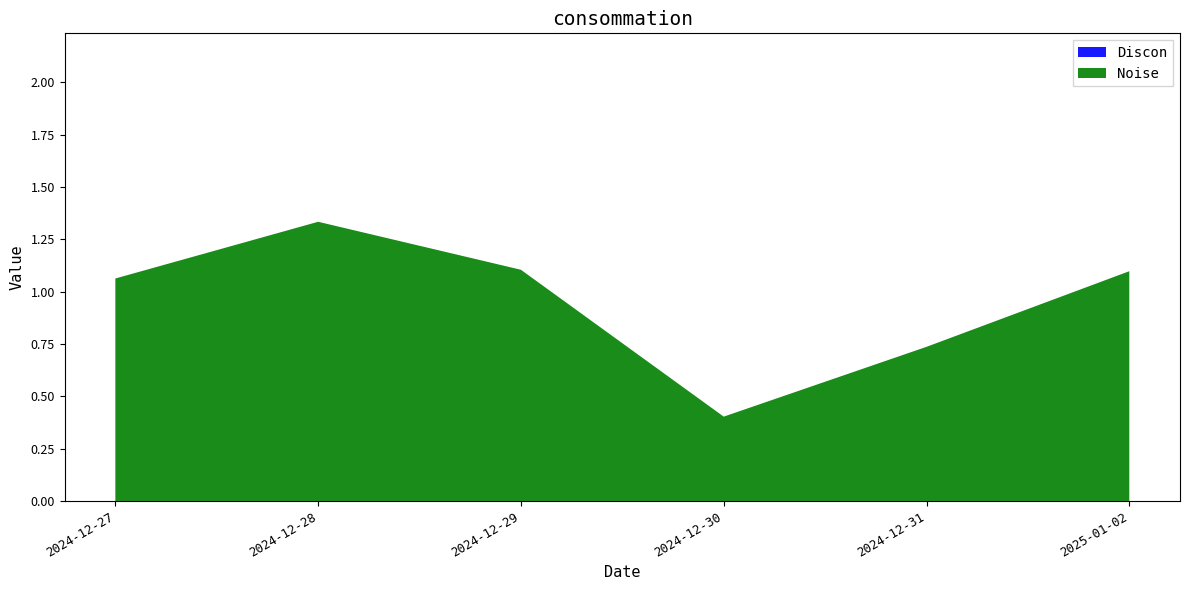

Reading left to right, list all the values displayed in this chart.

Discon: 2024-12-27=0.0	2024-12-28=0.0	2024-12-29=0.0	2024-12-30=0.0	2024-12-31=0.0	2025-01-02=0.0
Noise: 2024-12-27=1.1	2024-12-28=1.3	2024-12-29=1.1	2024-12-30=0.4	2024-12-31=0.7	2025-01-02=1.1